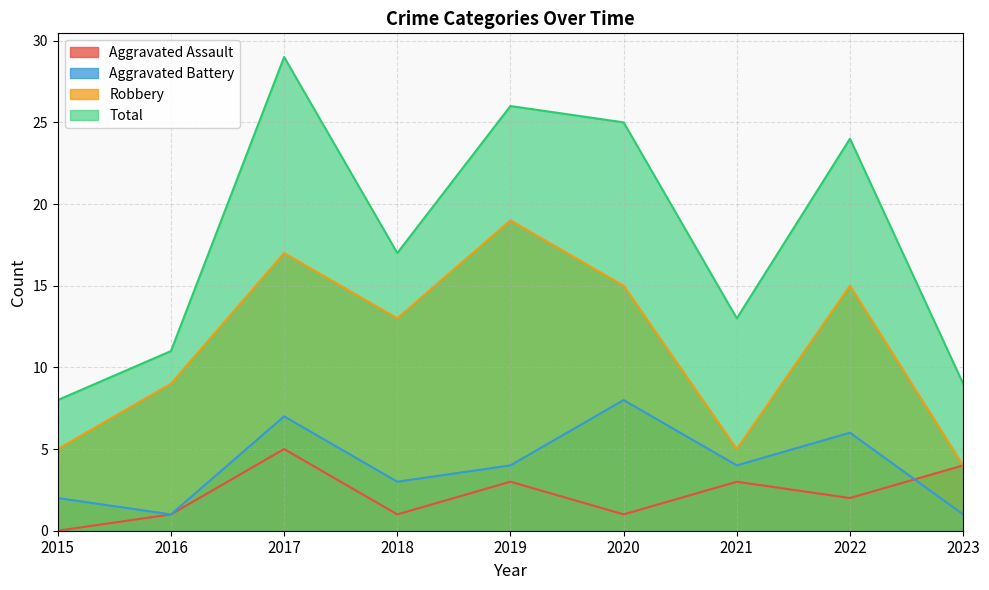

How many lines are shown in the chart?

4